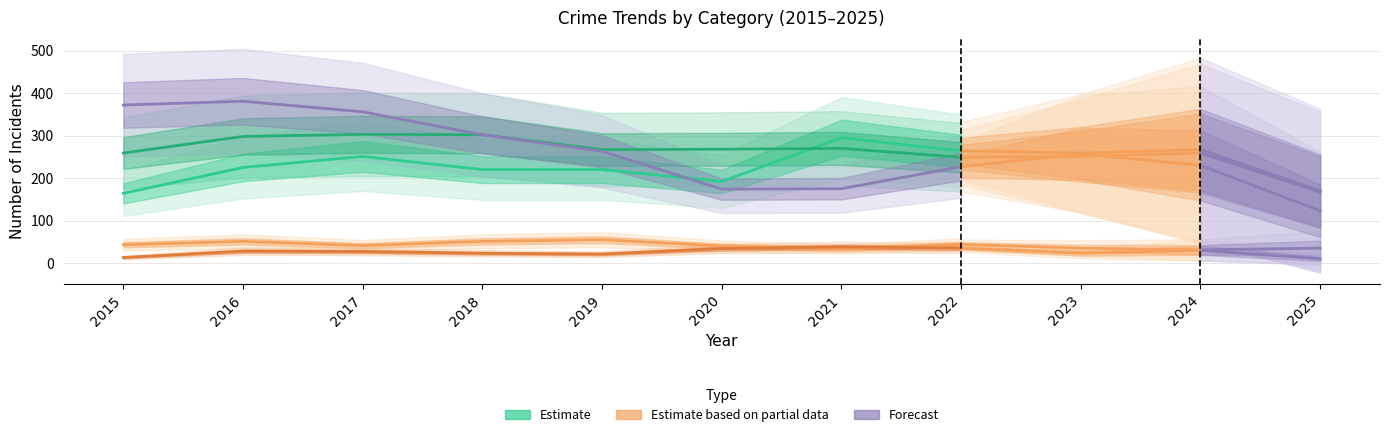

What is the difference between the maximum and minimum values?

131